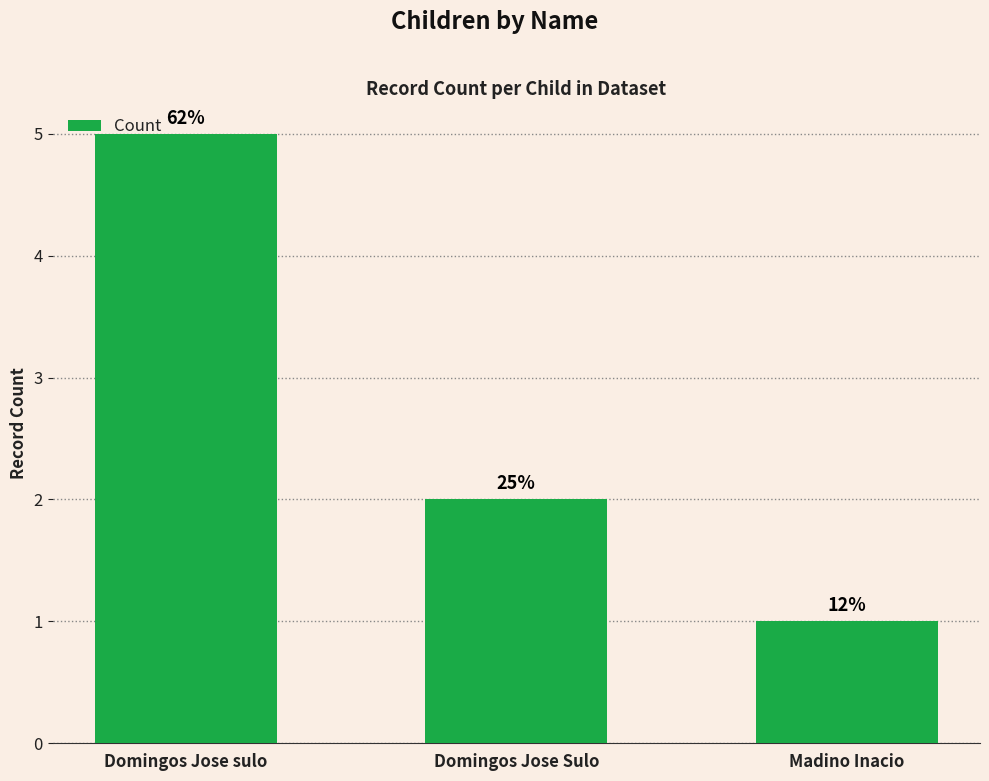

What is the minimum value shown in the chart?

1